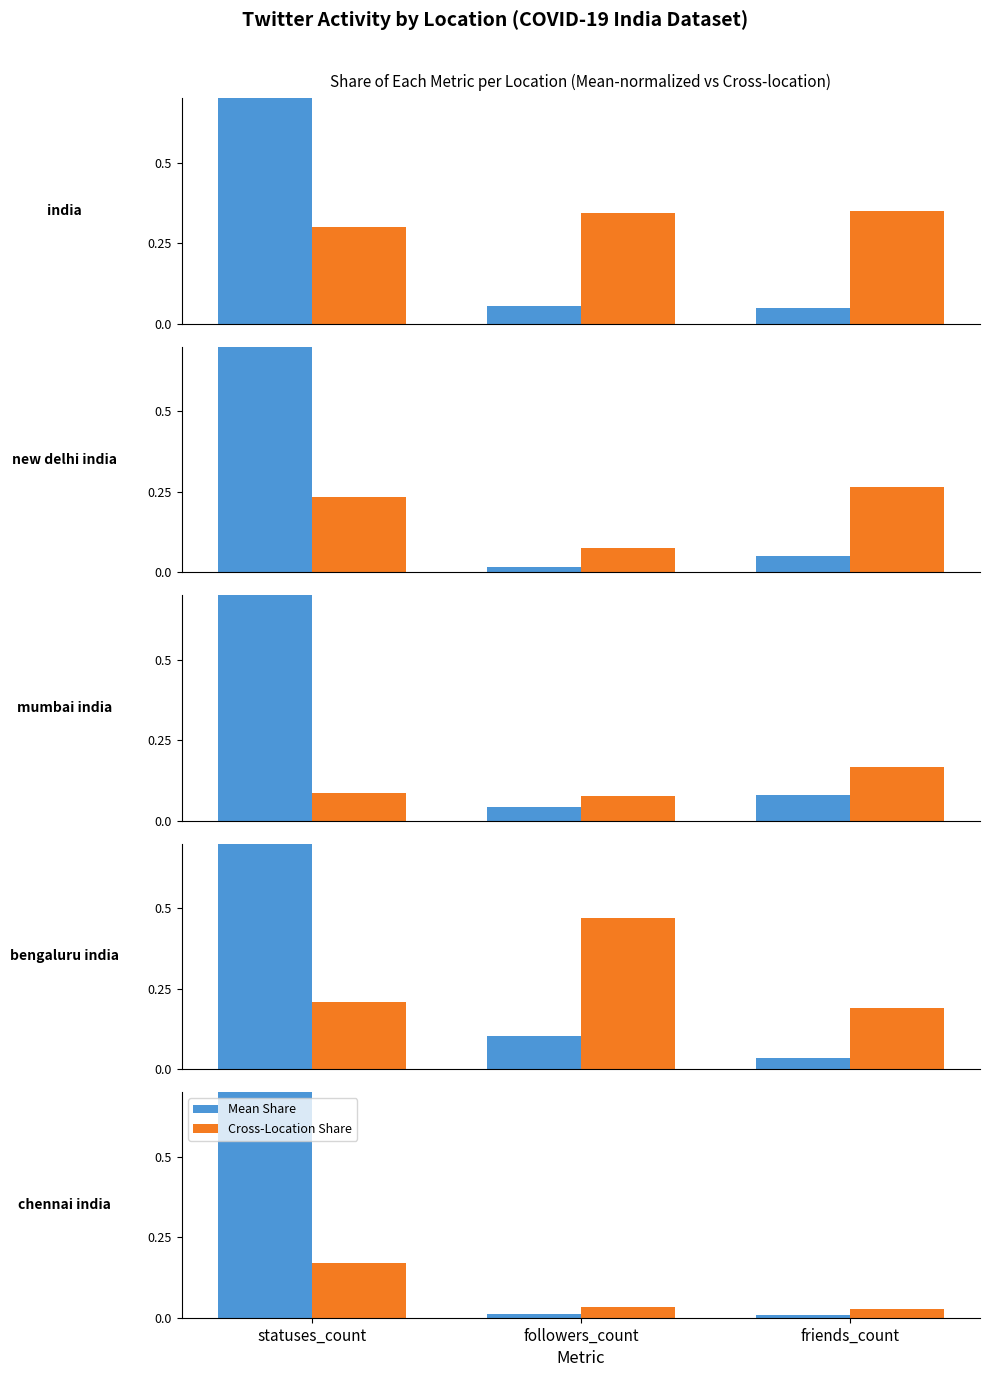

List the series in order of their peak value, highest first.

Mean Share, Cross-Location Share